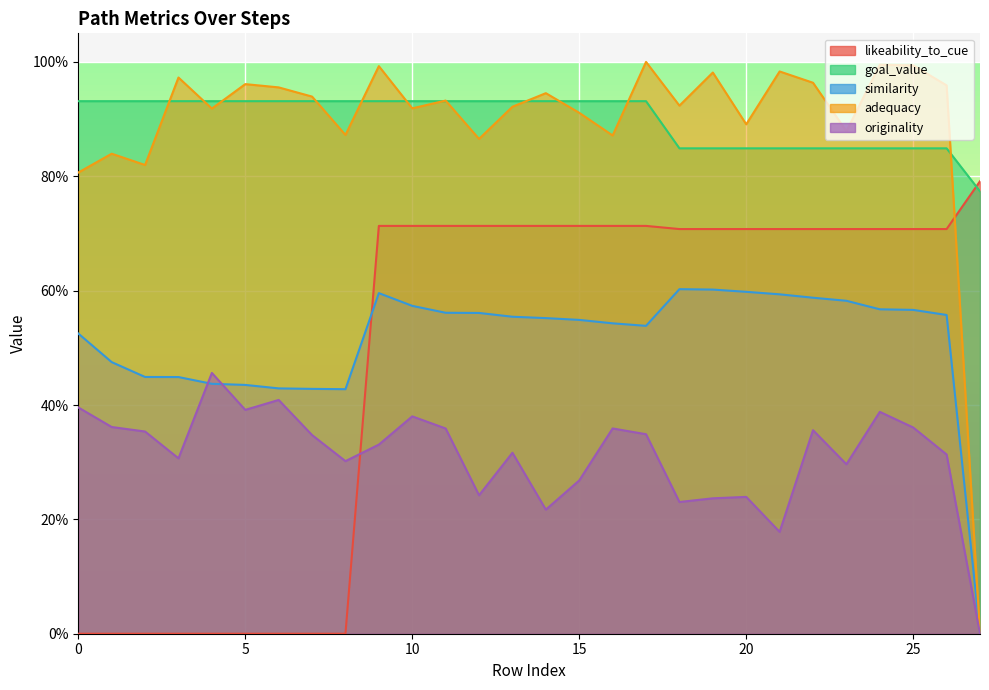

The originality series shows 0.6 at 22. True or false?

False